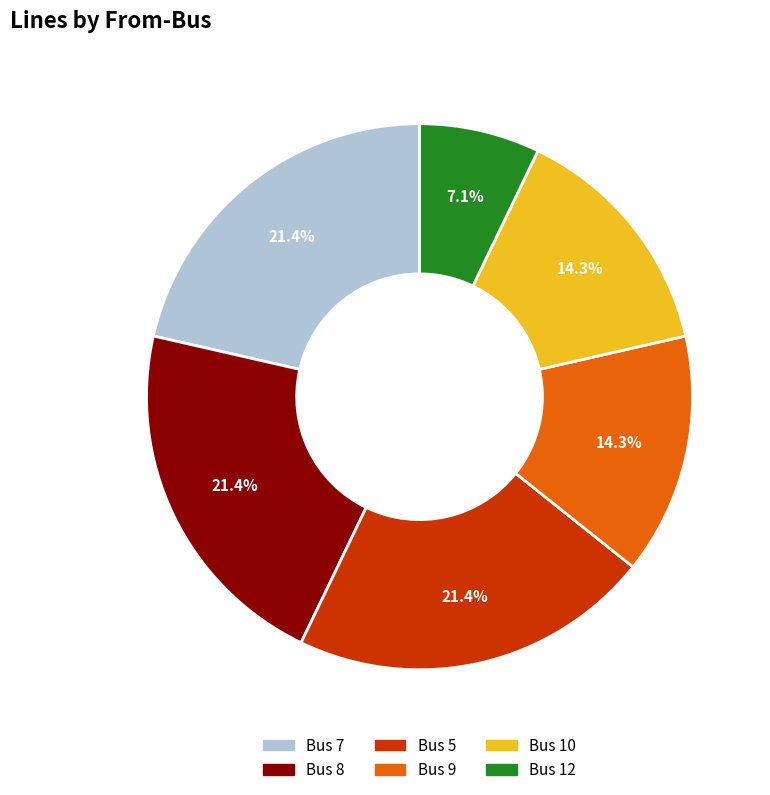

Is there a majority slice in this chart?

No